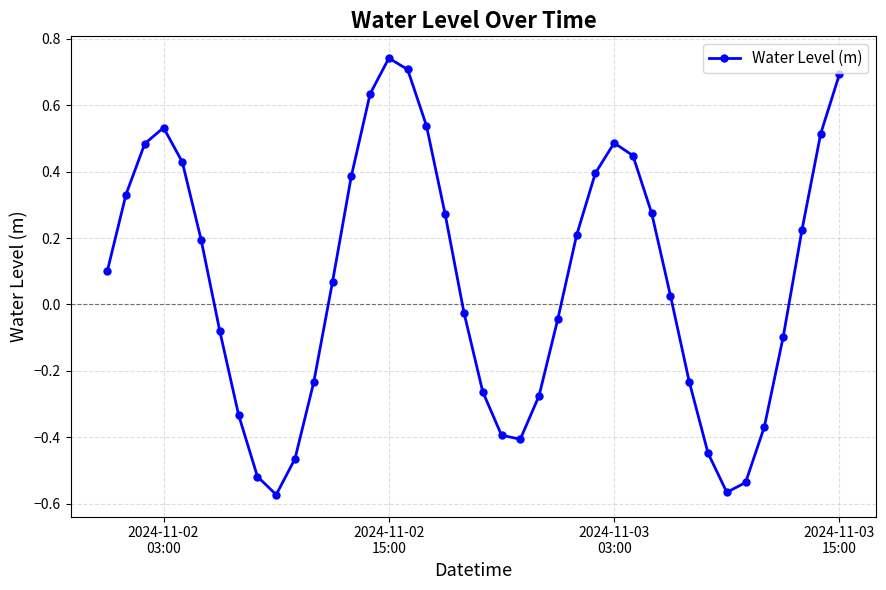

How many points are higher than both their immediate neighbors (excluding endpoints)?

3